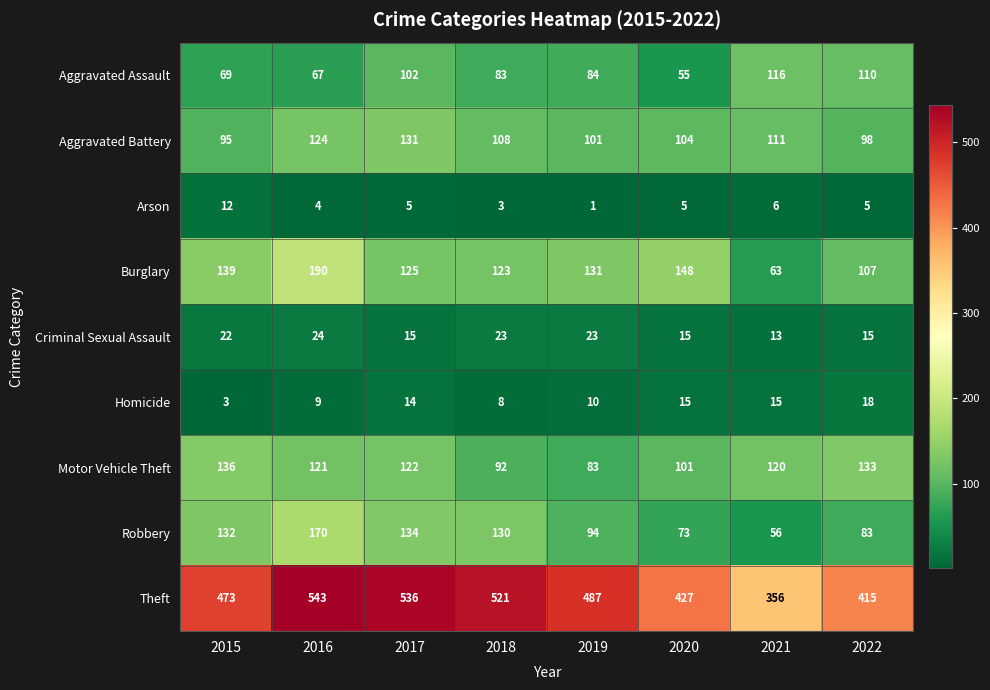

Where does the Theft series first go above 487?

2016